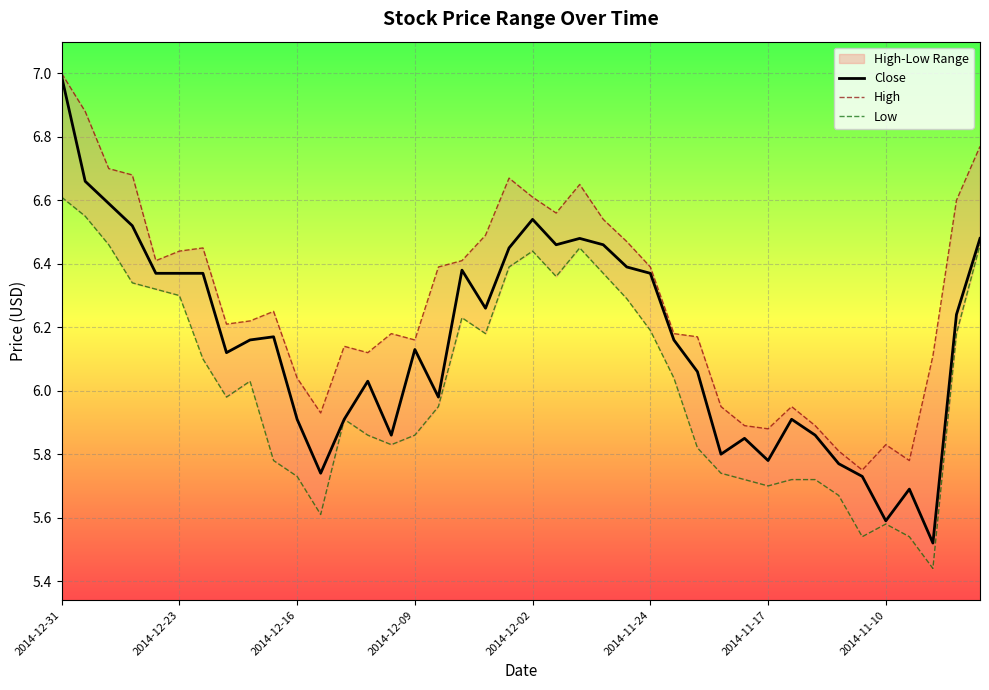

How many interior local valleys does the Low series have?

8